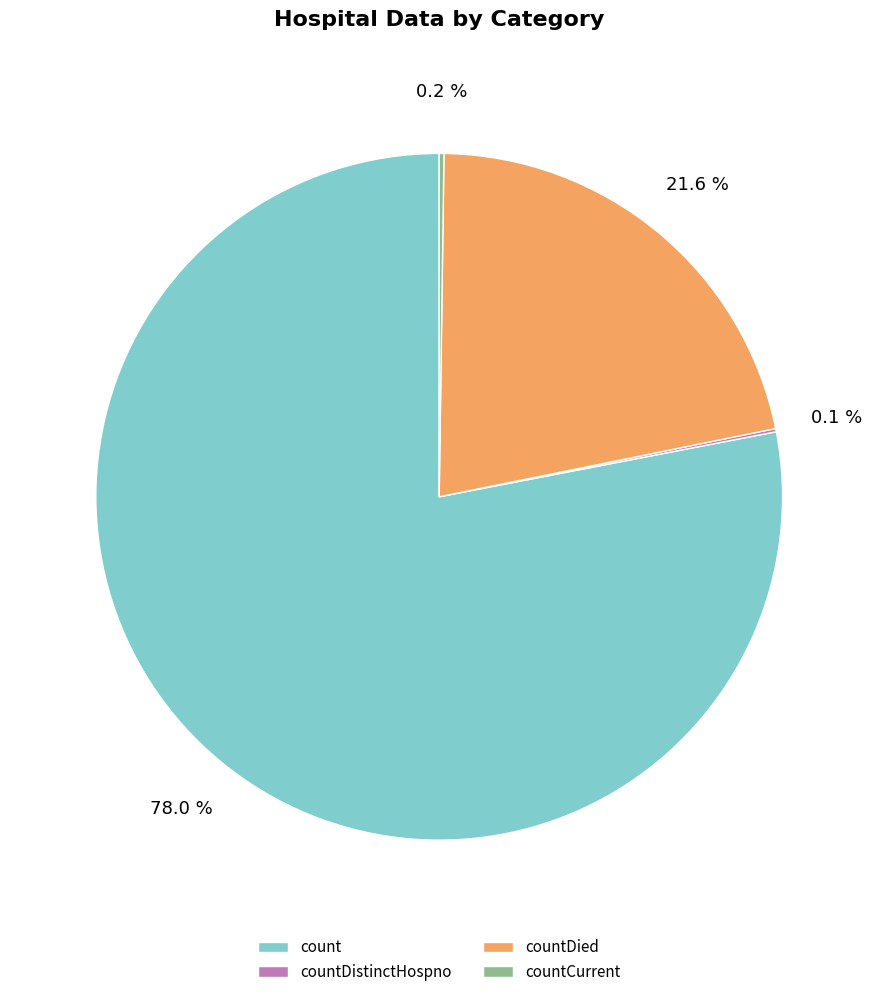

Is it true that count is 78% of the pie?

True